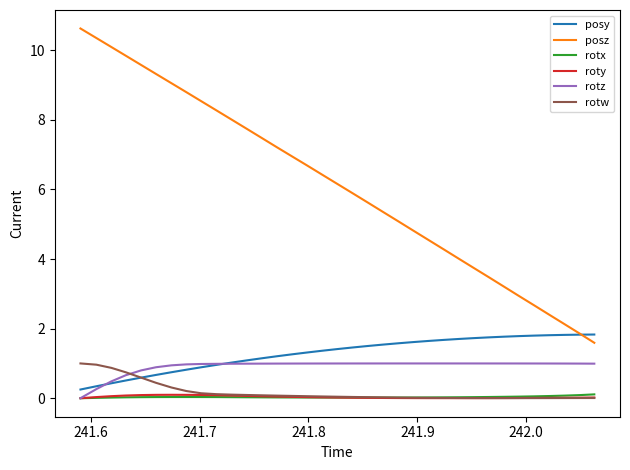

True or false: rotz and posz intersect in this chart.

False